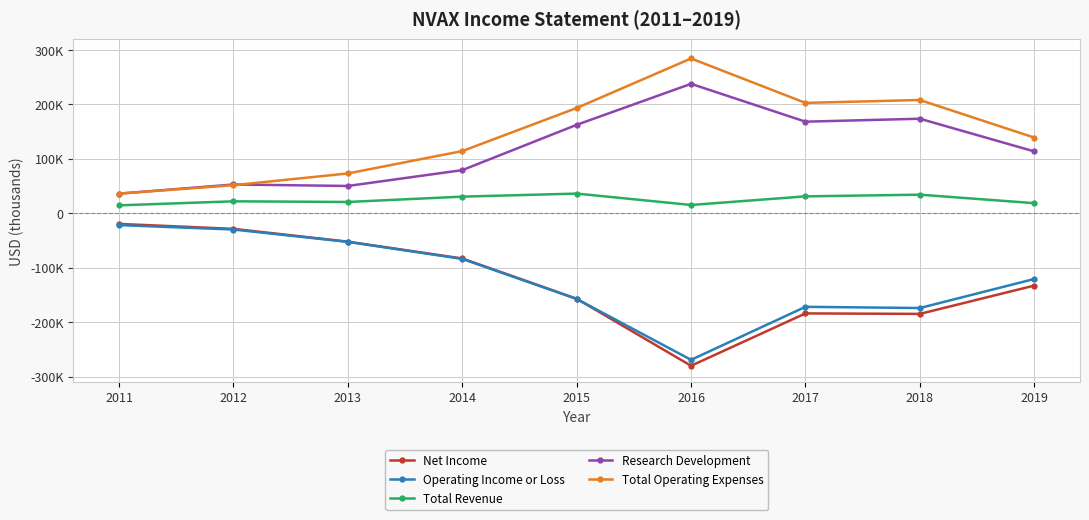

What are all the series names shown in the legend?

Net Income, Operating Income or Loss, Total Revenue, Research Development, Total Operating Expenses